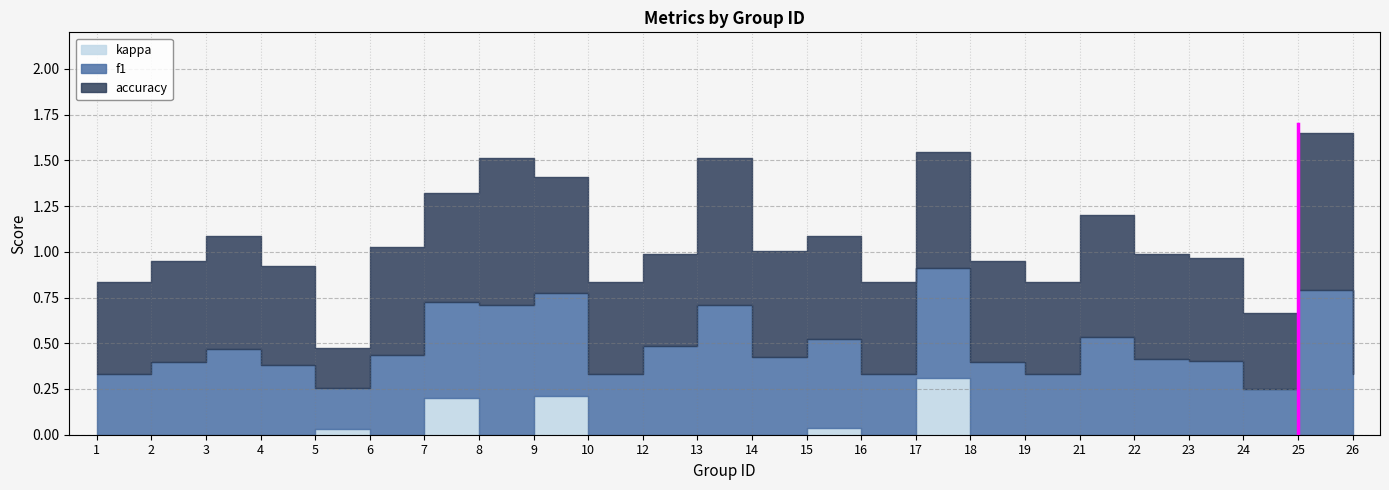

True or false: f1 and accuracy intersect in this chart.

False